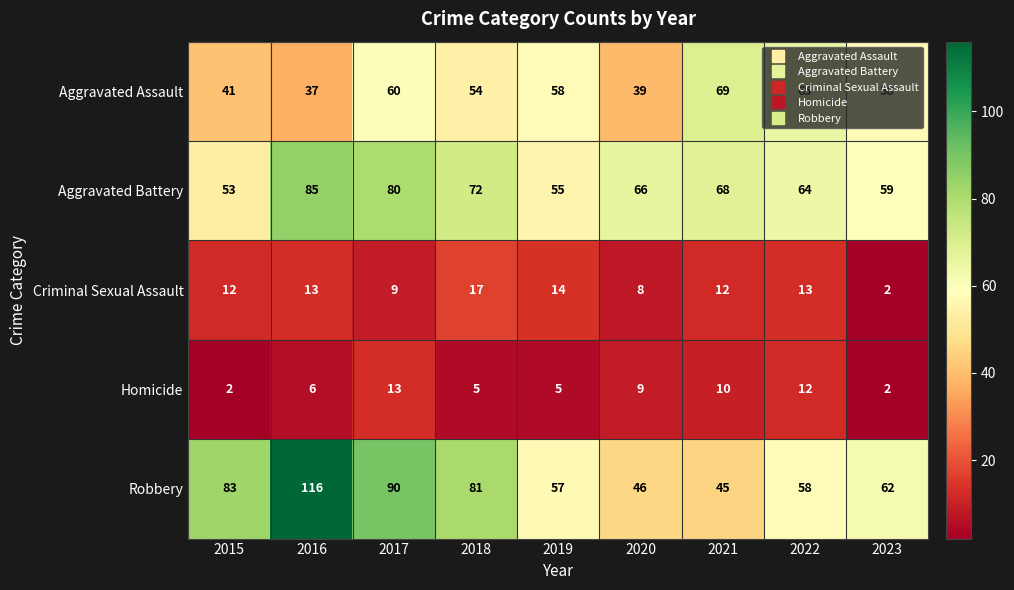

What is the maximum value shown in the chart?

116